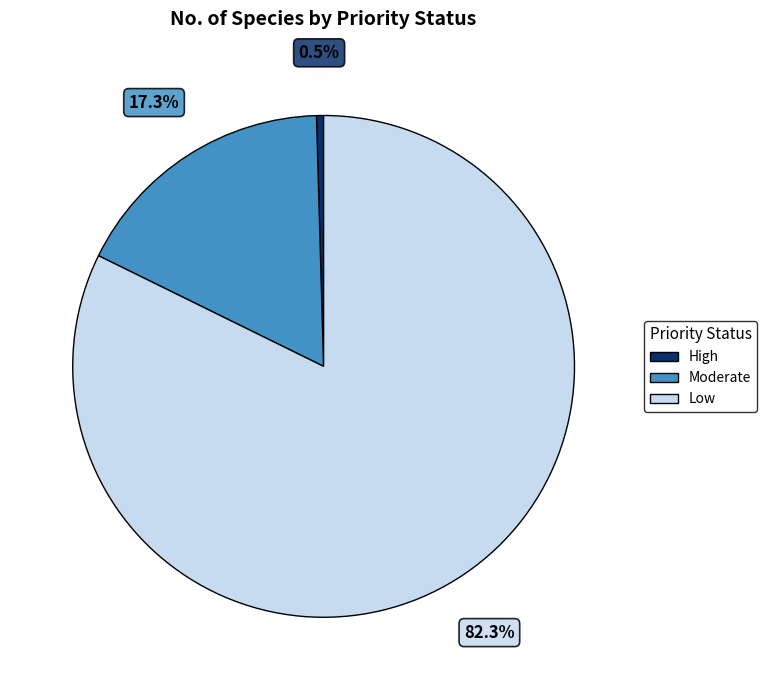

To the nearest percent, what is the average slice percentage?

33%